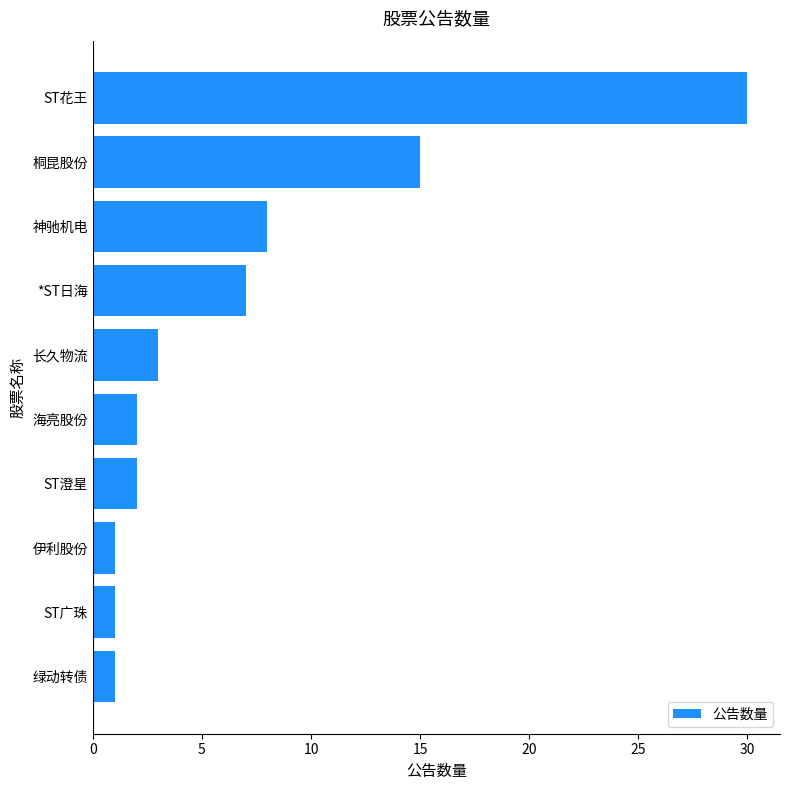

At which label is the value closest to 15?

桐昆股份